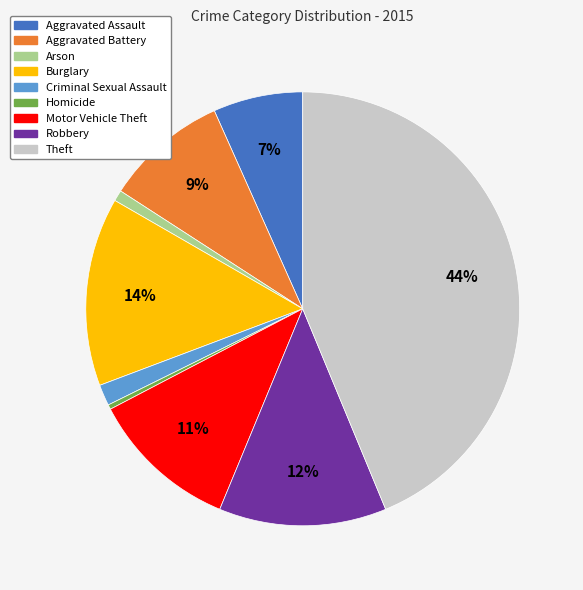

How many segments does this pie chart have?

9